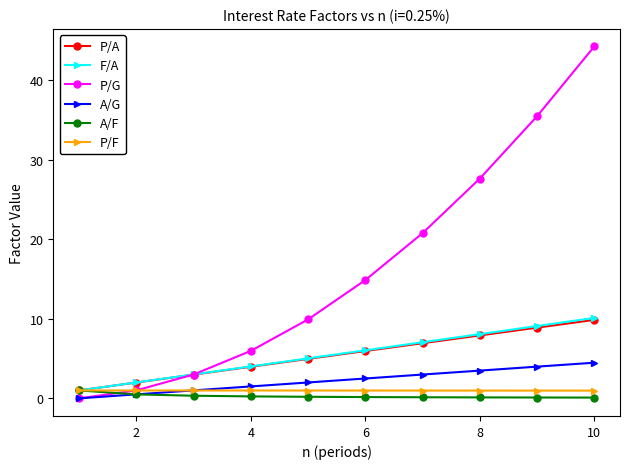

What is the value of the P/G point at the 6th from the left?

14.9